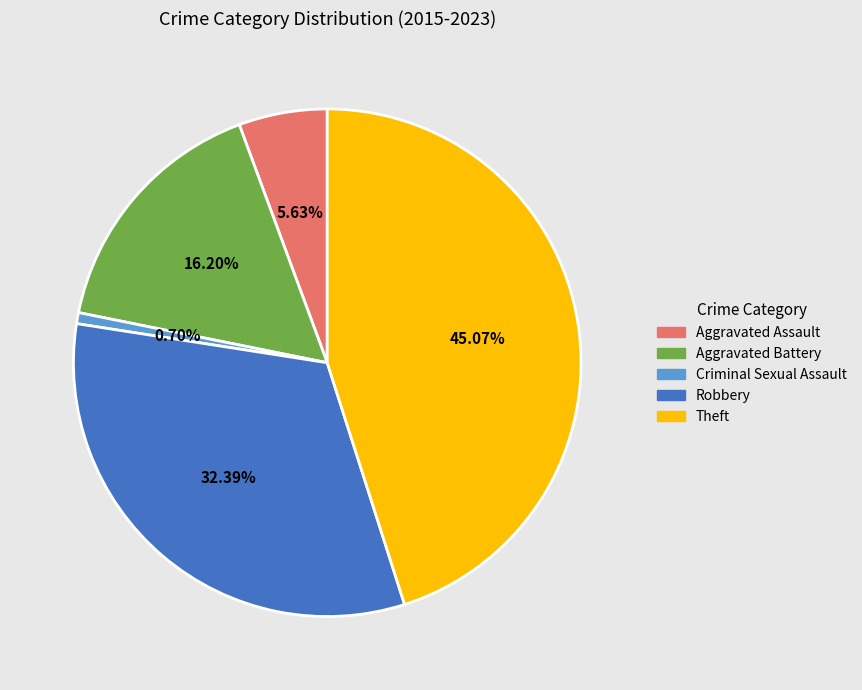

Rank the categories by value from lowest to highest.

Criminal Sexual Assault, Aggravated Assault, Aggravated Battery, Robbery, Theft